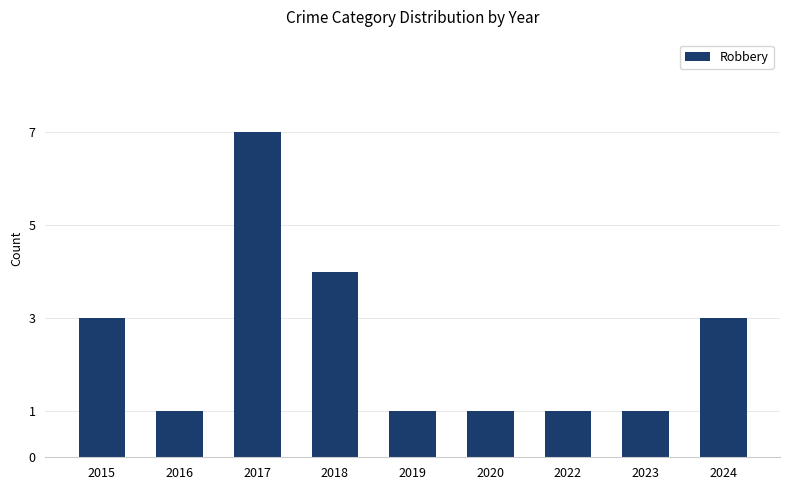

What is the change in value from 2017 to 2023?

-6